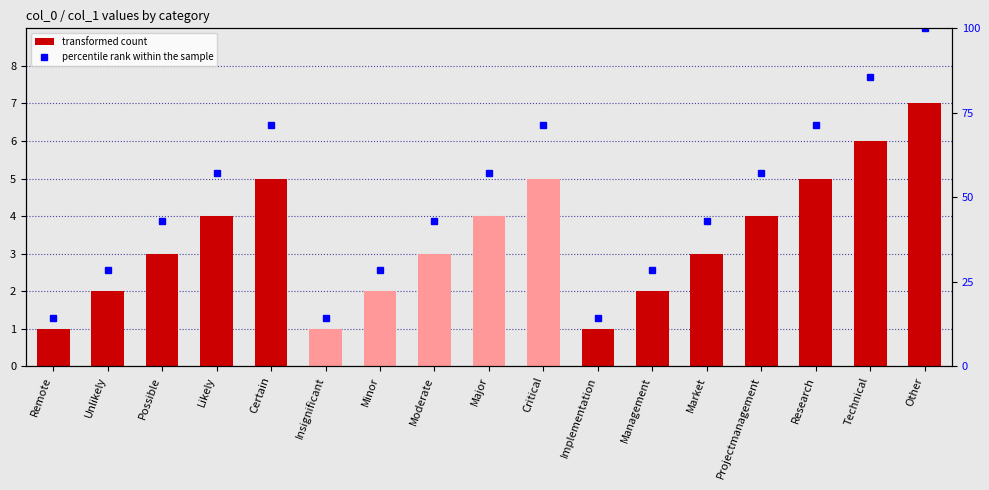

What is the difference between the percentile rank within the sample values at Research and Technical?

14.3